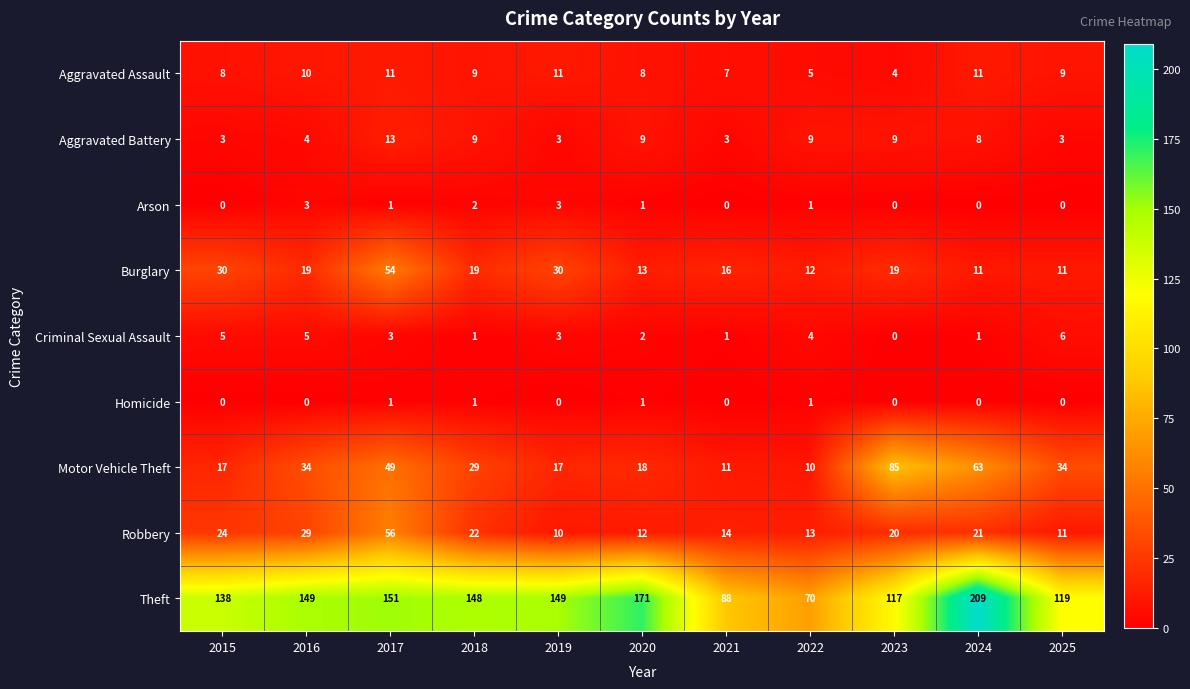

What is the difference between the Aggravated Assault values at 2022 and 2019?

6